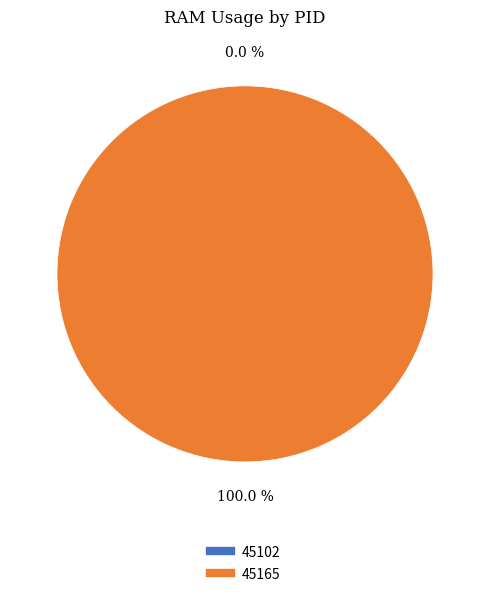

Combined, do 45165 and 45102 account for over 50%?

Yes